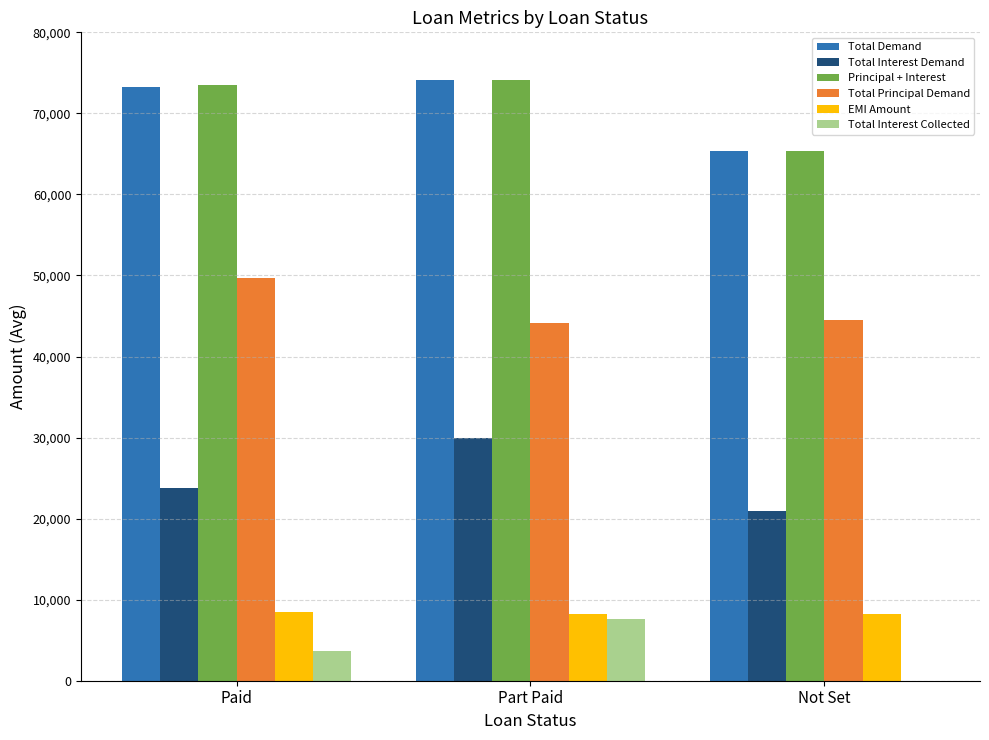

Which series changed the most between Paid and Not Set?

Principal + Interest